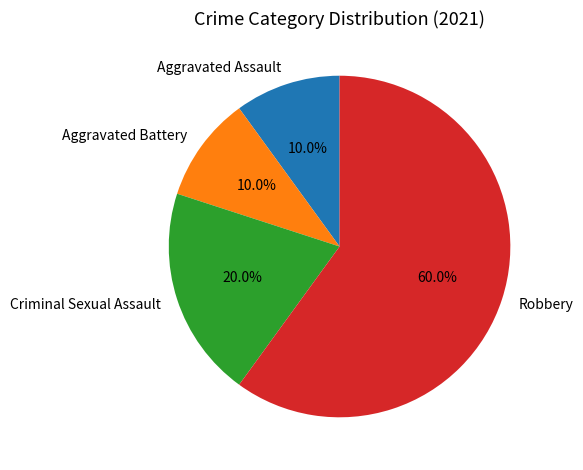

Is it true that Robbery is 47% of the pie?

False